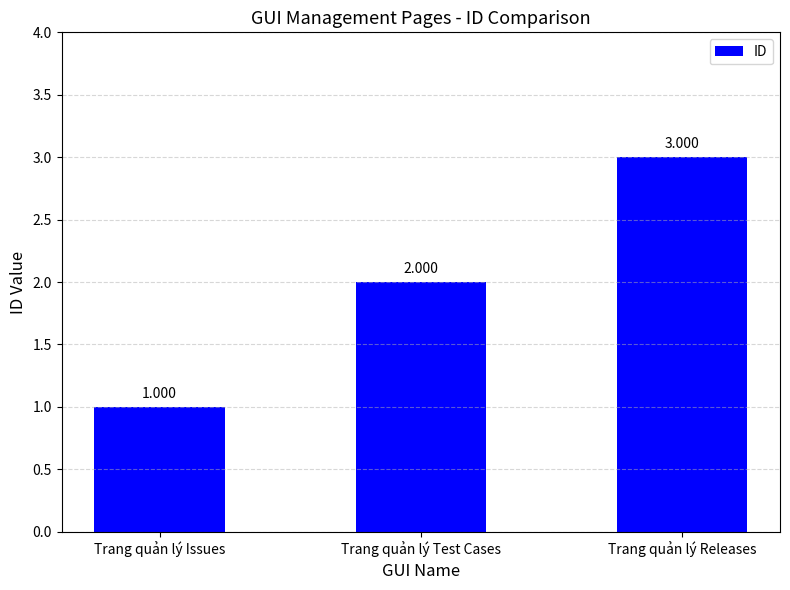

Rank the categories by value from highest to lowest.

Trang quản lý Releases, Trang quản lý Test Cases, Trang quản lý Issues